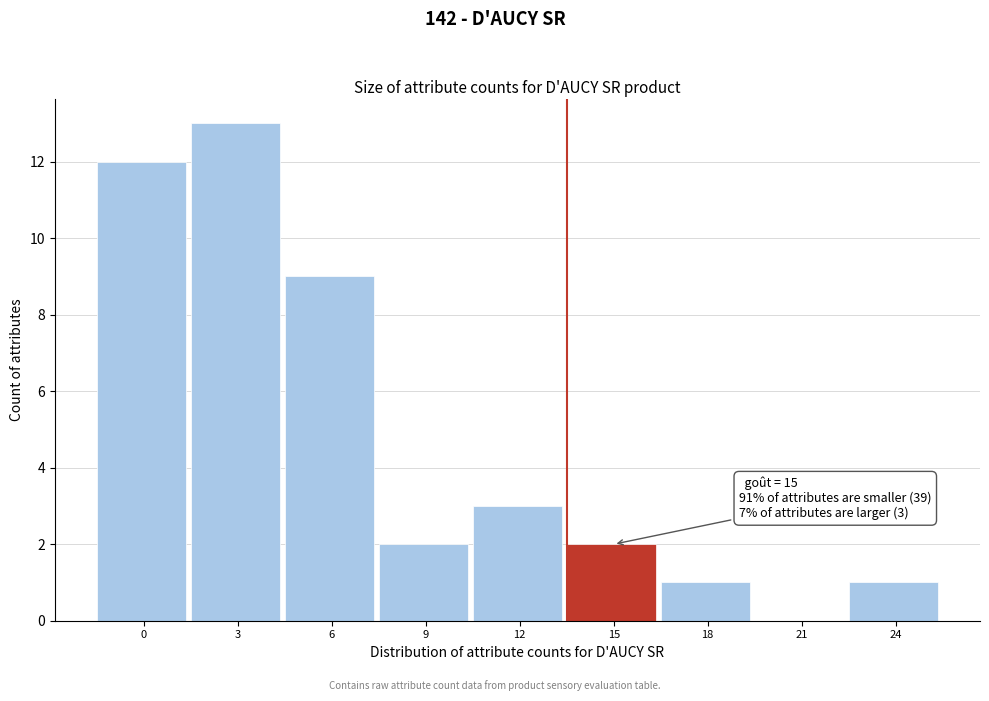

Reading left to right, list all the values displayed in this chart.

0=12	3=13	6=9	9=2	12=3	15=2	18=1	21=0	24=1